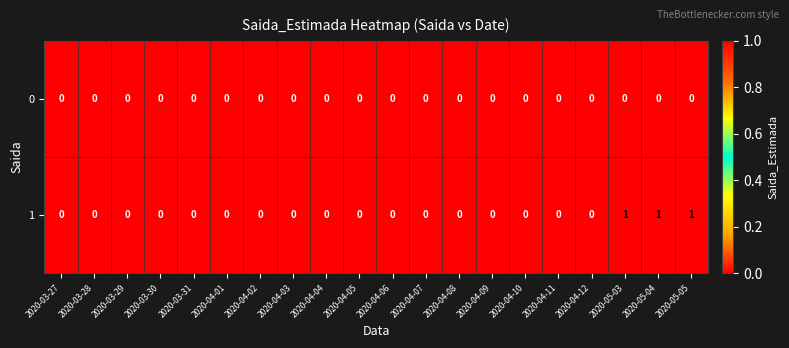

True or false: 1 has a value of 0 at 2020-04-05.

True